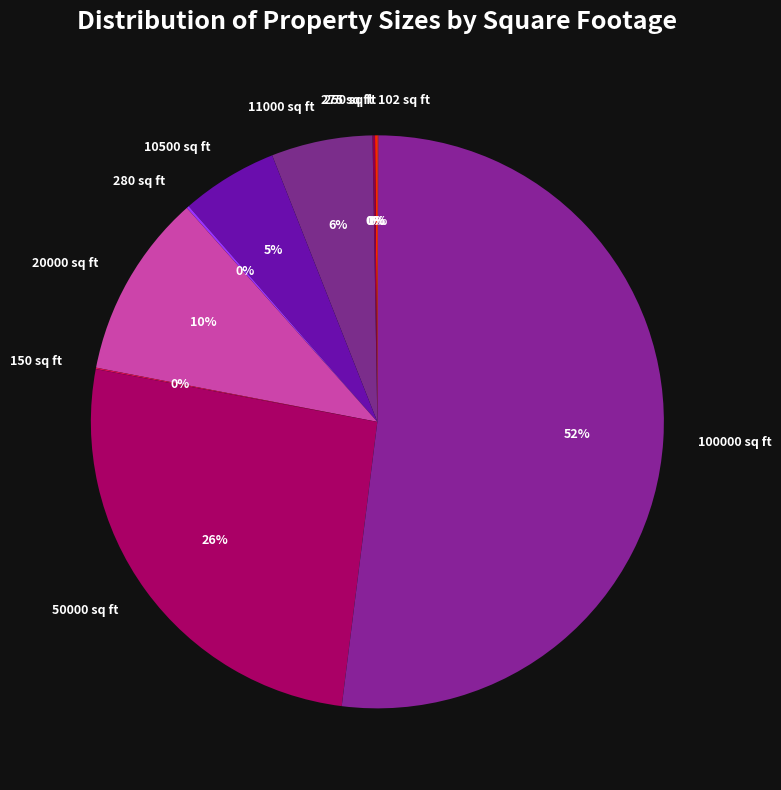

Which category accounts for the majority?

100000 sq ft